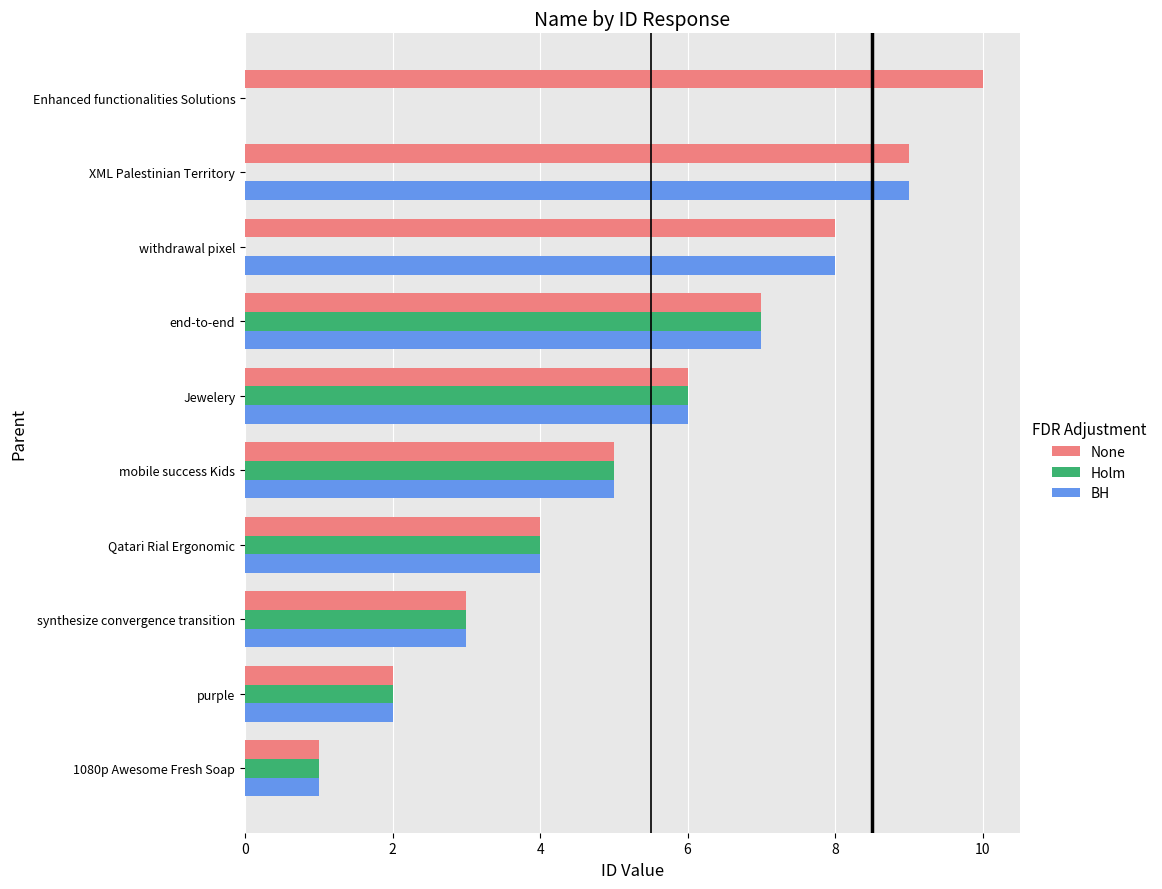

What is the maximum value shown in the chart?

10